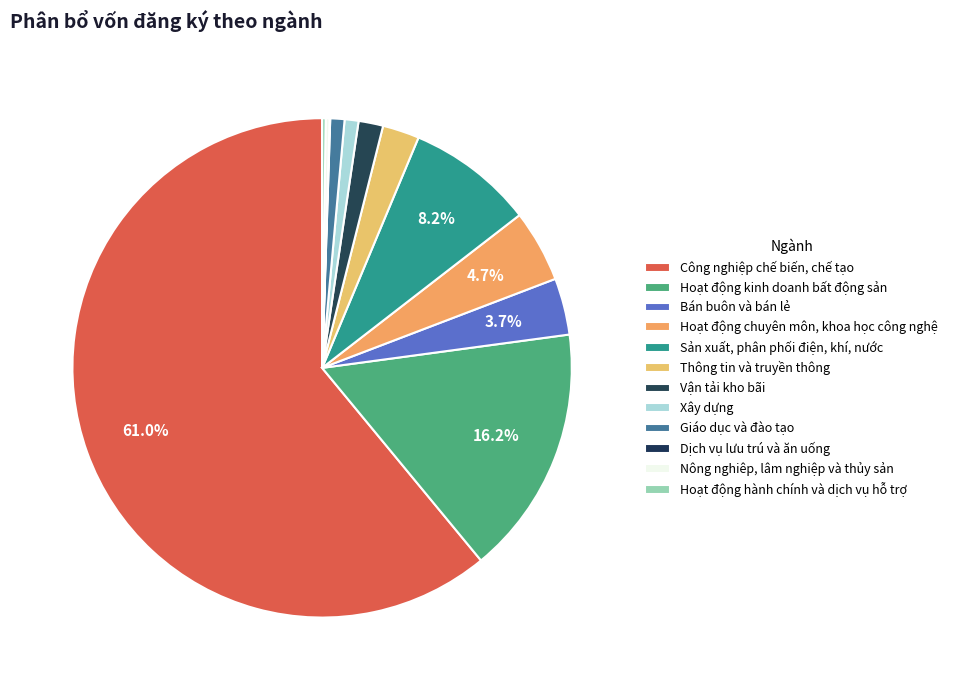

Which has a higher value, Xây dựng or Thông tin và truyền thông?

Thông tin và truyền thông